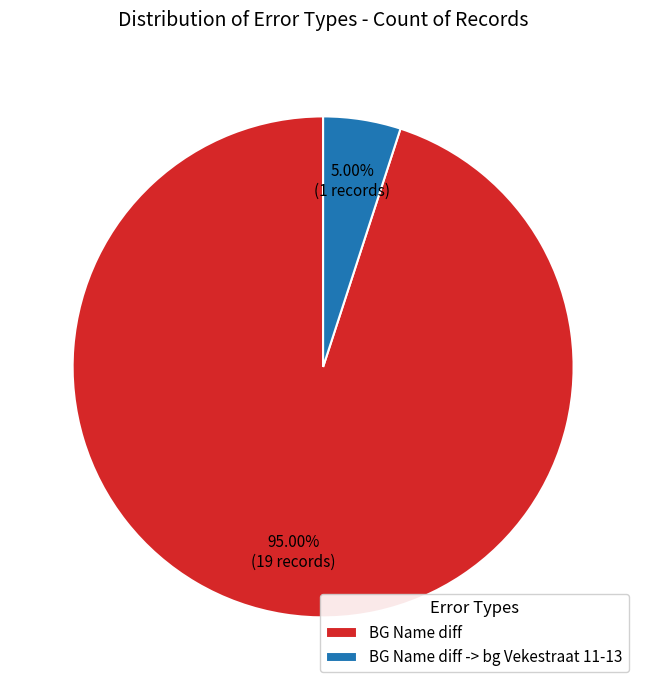

Does any single category account for the majority?

Yes